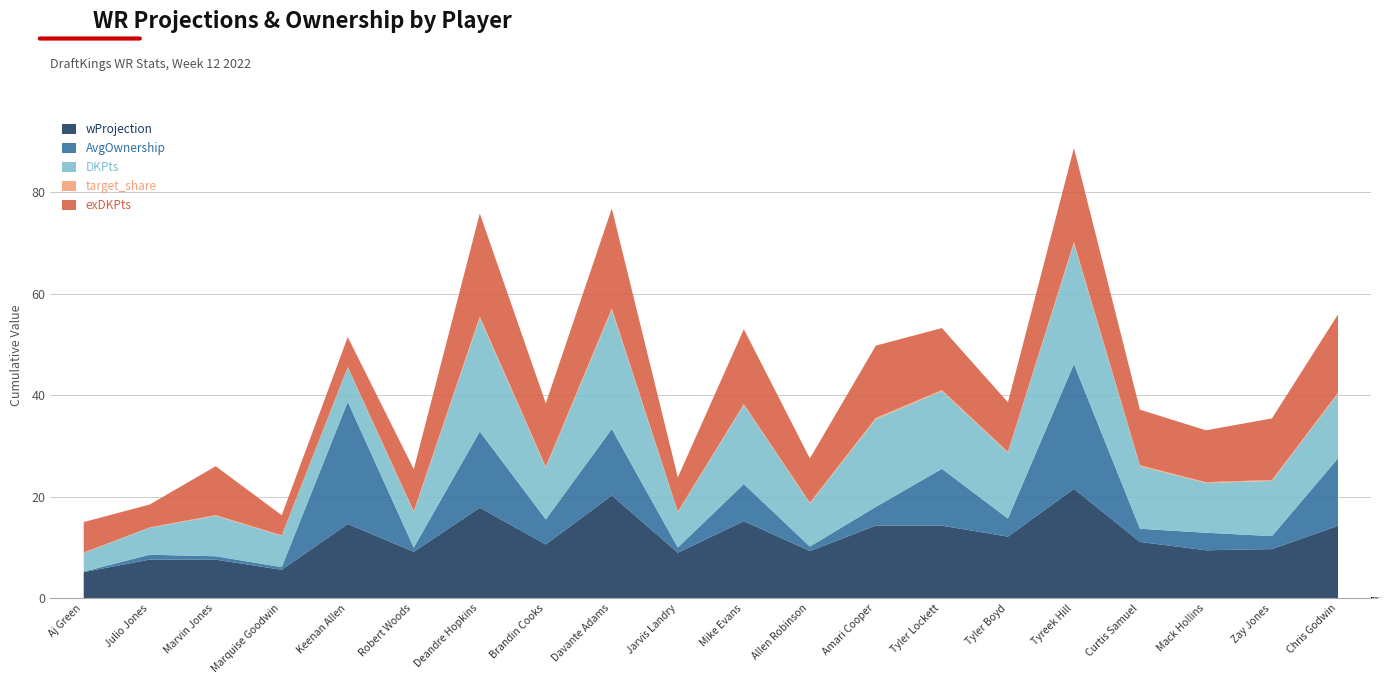

What is the label of the 16th point from the right?

Keenan Allen